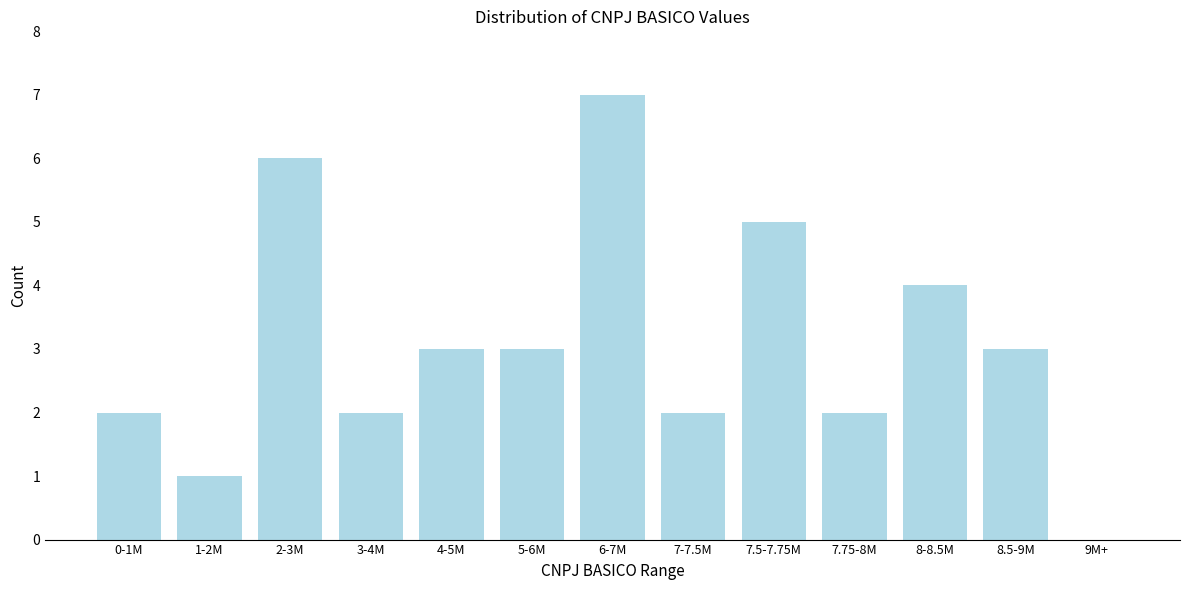

Reading right to left, list all the values displayed in this chart.

9M+=0	8.5-9M=3	8-8.5M=4	7.75-8M=2	7.5-7.75M=5	7-7.5M=2	6-7M=7	5-6M=3	4-5M=3	3-4M=2	2-3M=6	1-2M=1	0-1M=2